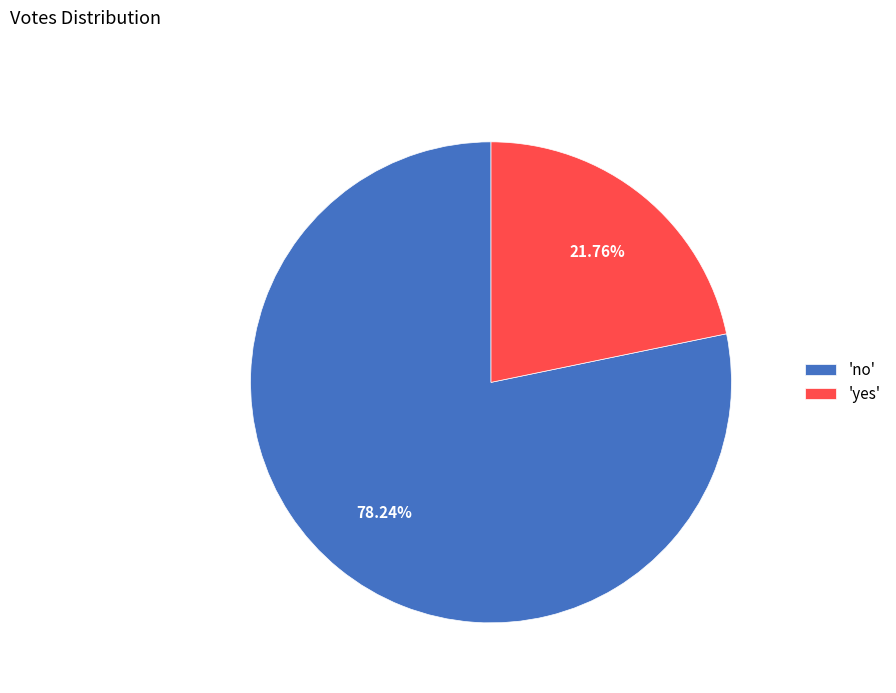

Which category accounts for the majority?

'no'